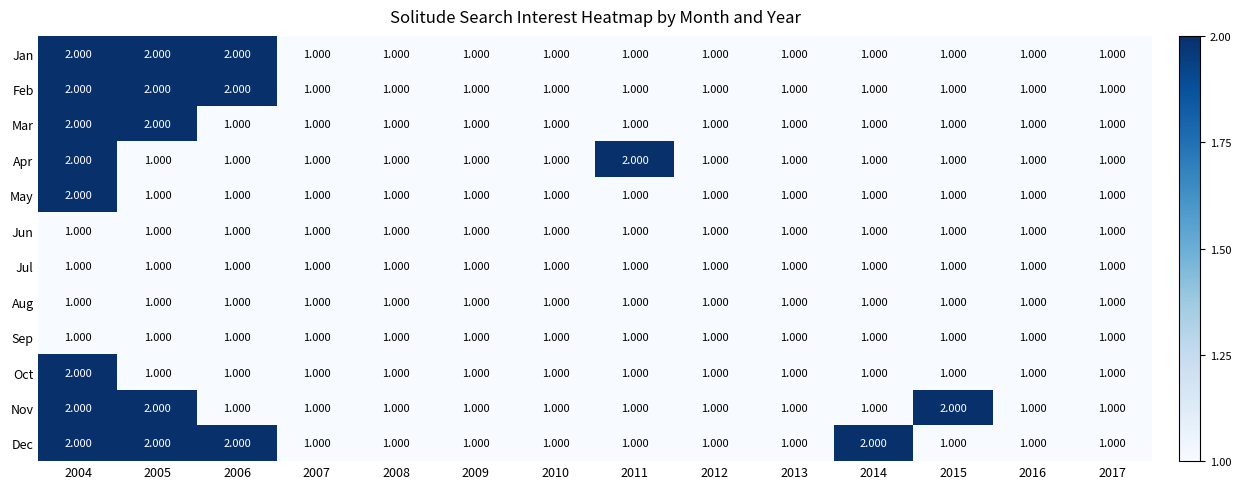

Which series has the largest total across all categories?

Dec